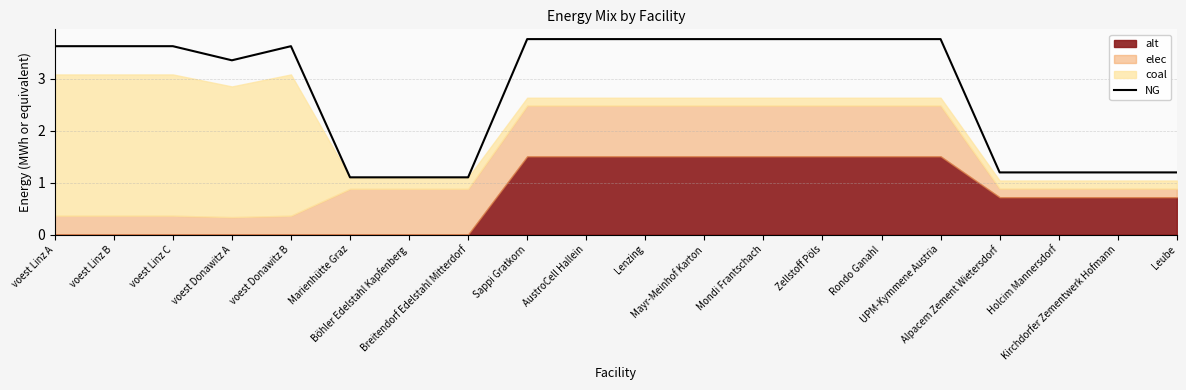

What is the average value?

2.8